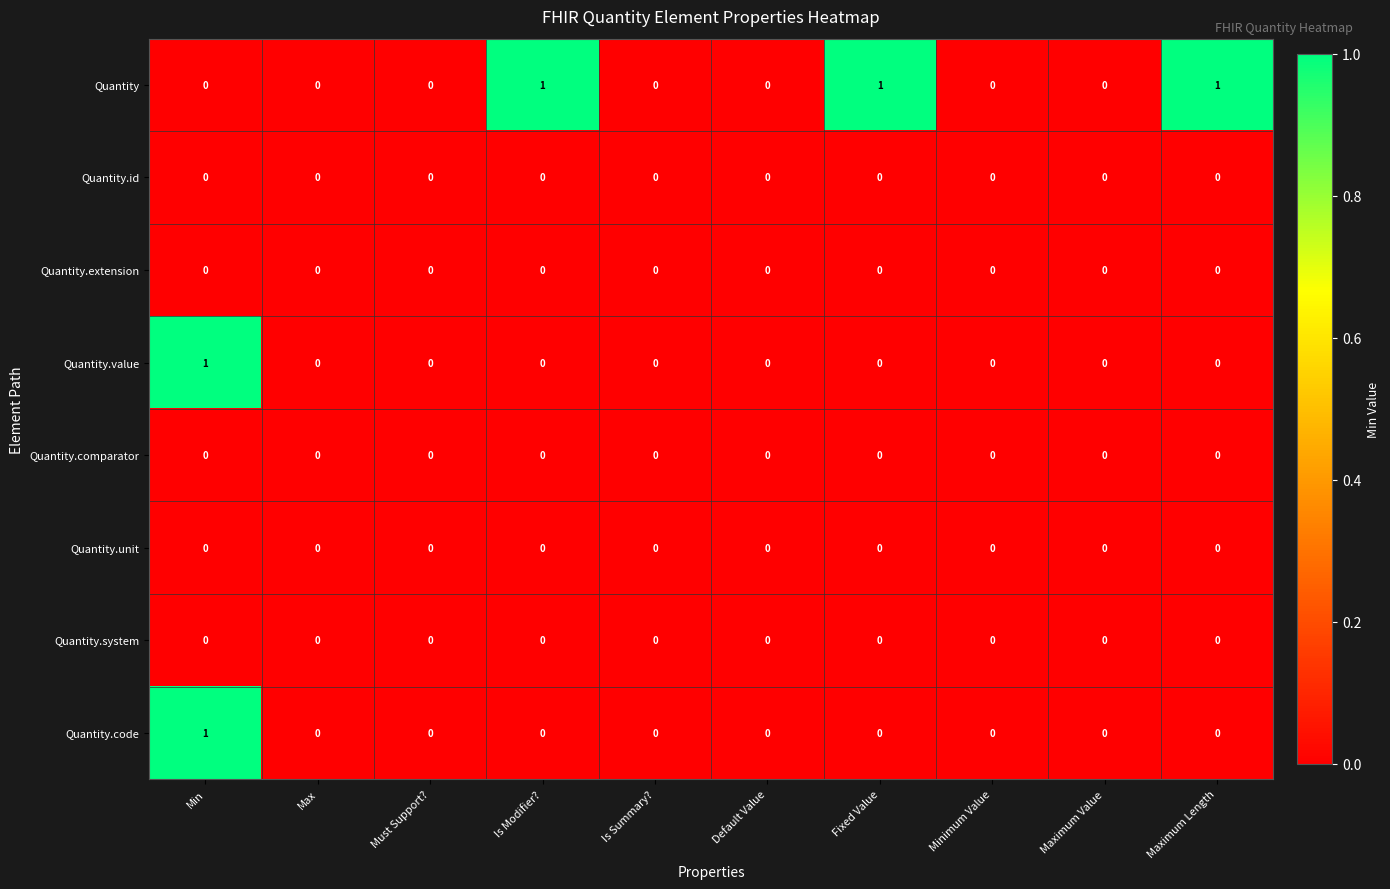

The Quantity.id series shows 0 at Must Support?. True or false?

True